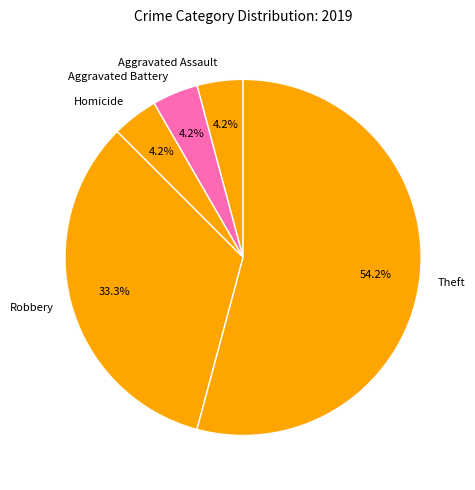

How many segments does this pie chart have?

5